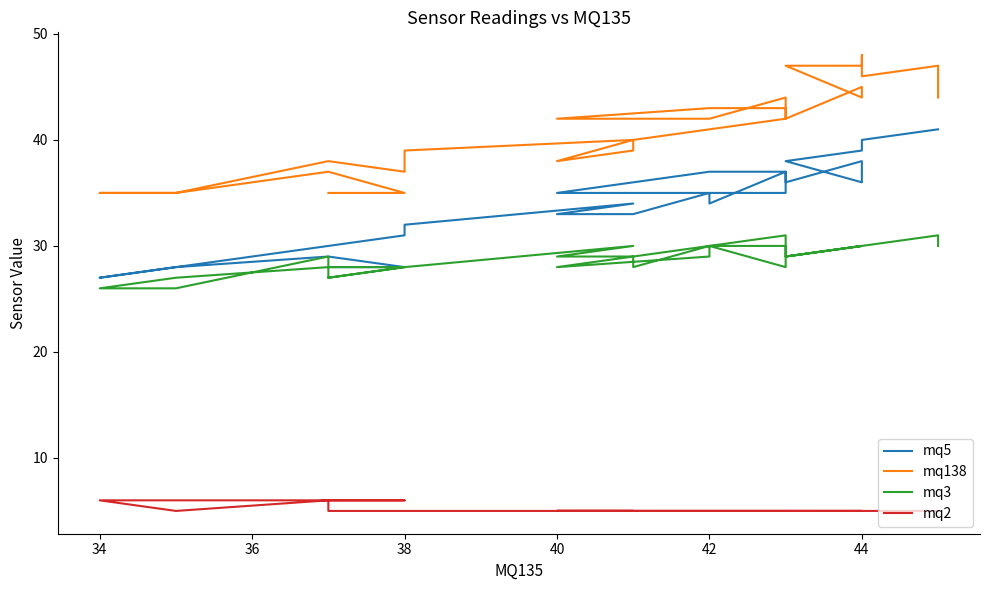

Is the value of mq5 at 27 greater than the value of mq2 at 29?

Yes